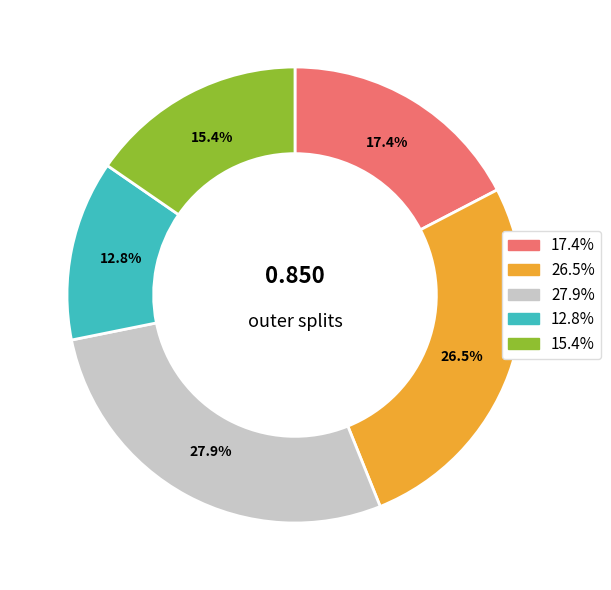

Is there a majority slice in this chart?

No